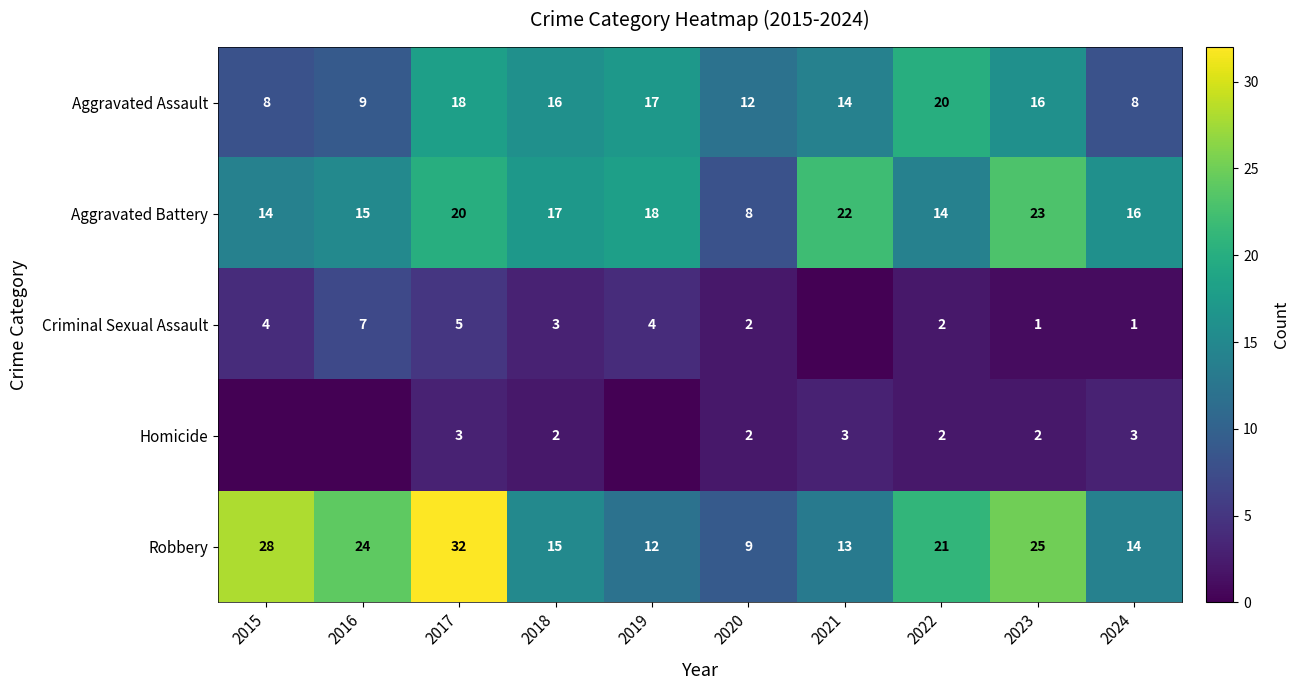

What is the maximum value shown in the chart?

32